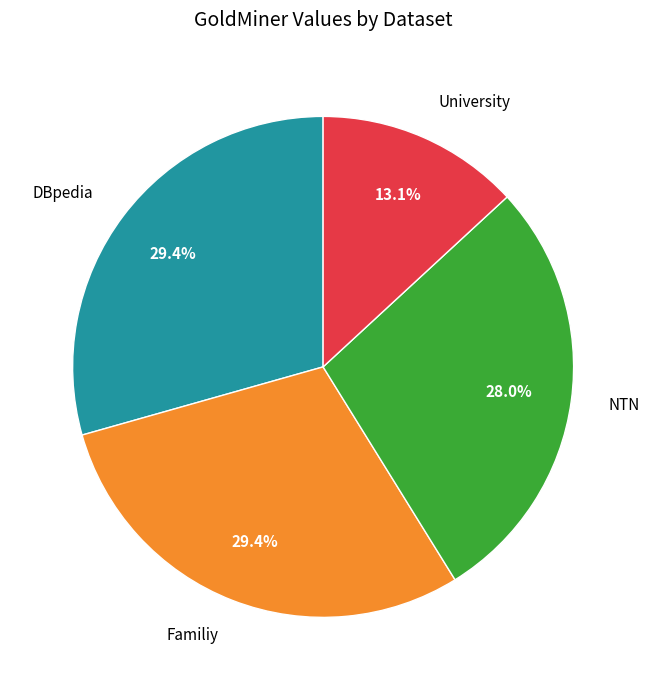

Is the sum of University and NTN greater than half?

No